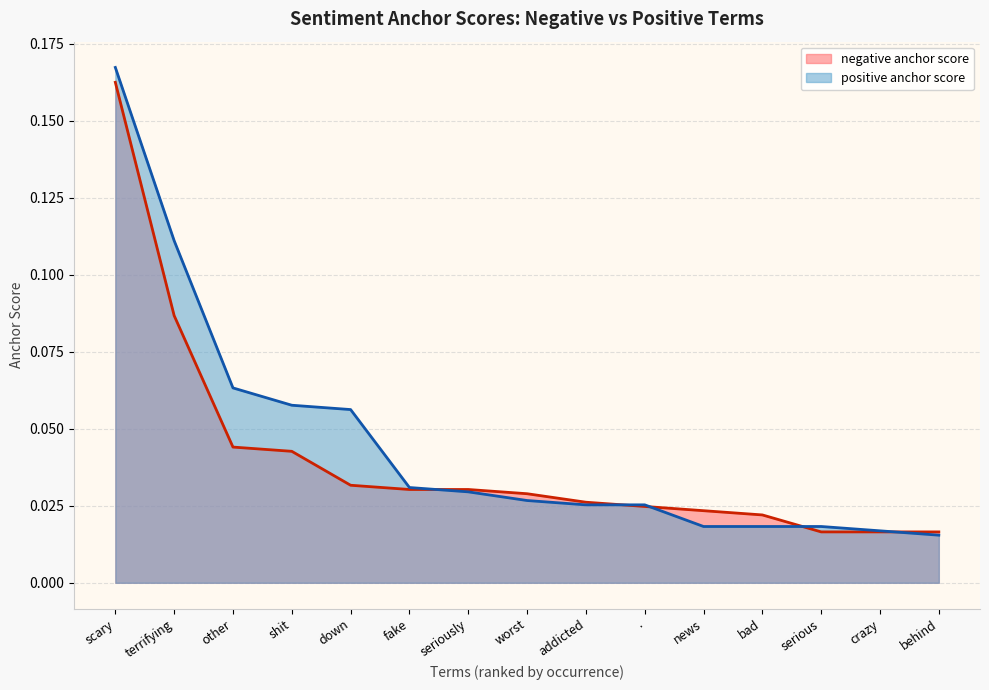

What is the difference between the maximum and second lowest values in the negative anchor score series?

0.1